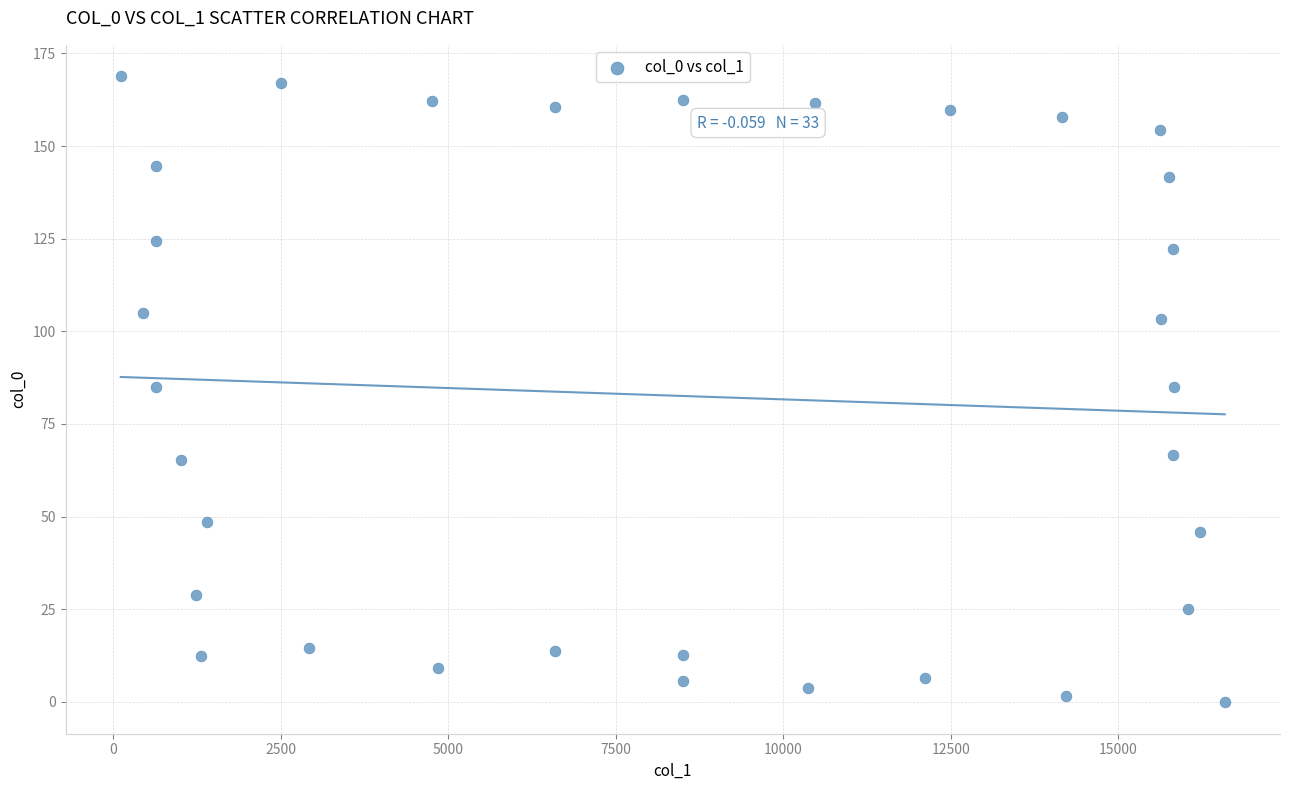

What is the range of Y values (max minus min)?

169.1